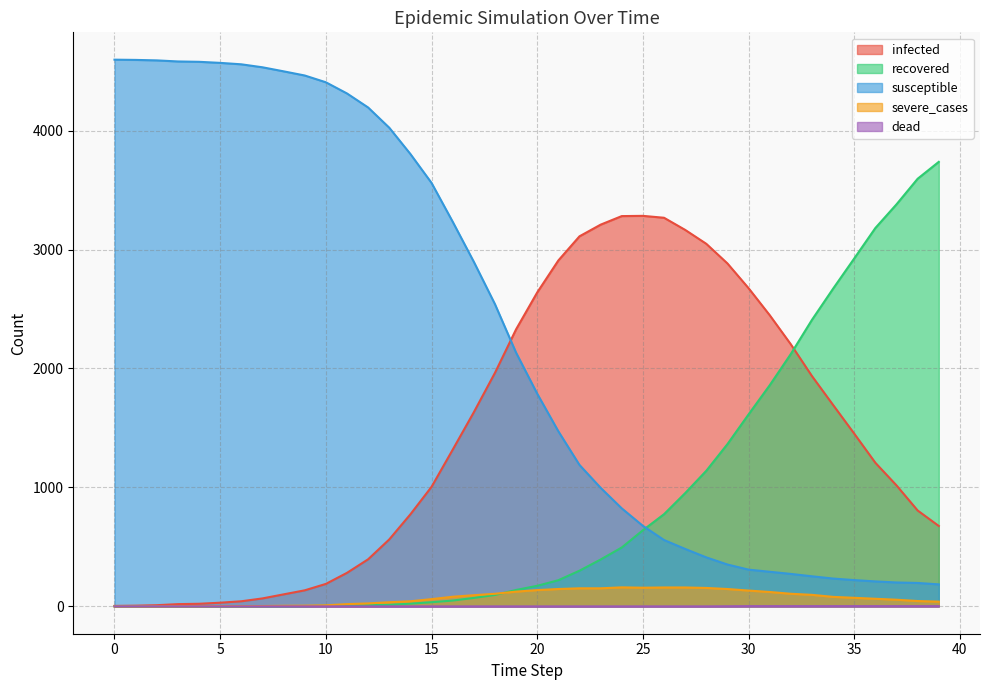

True or false: severe_cases has a value of 223 at 22.

False